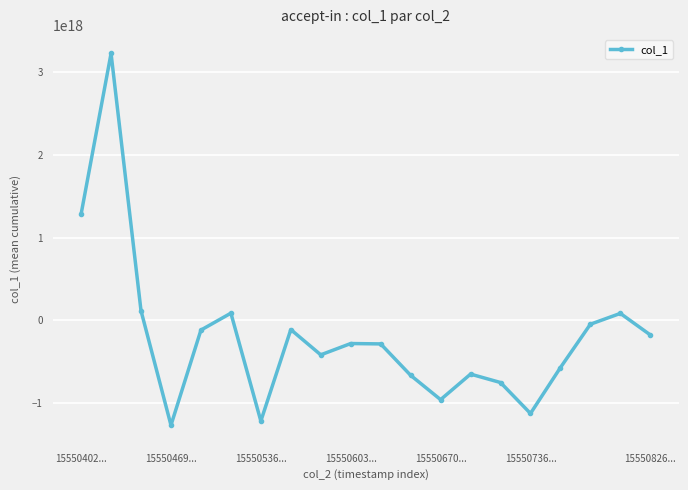

True or false: the data has more than 1 interior local peaks.

True